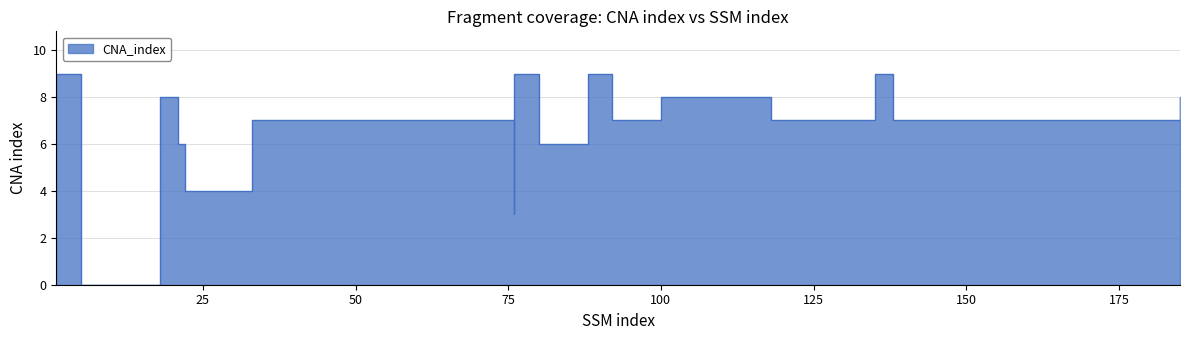

The value at 80 is 6. True or false?

True